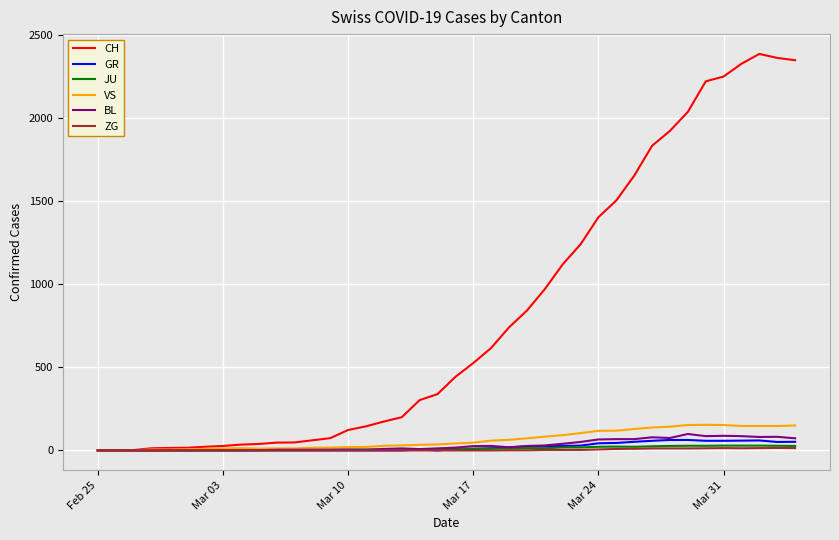

Which series has the largest total across all categories?

CH